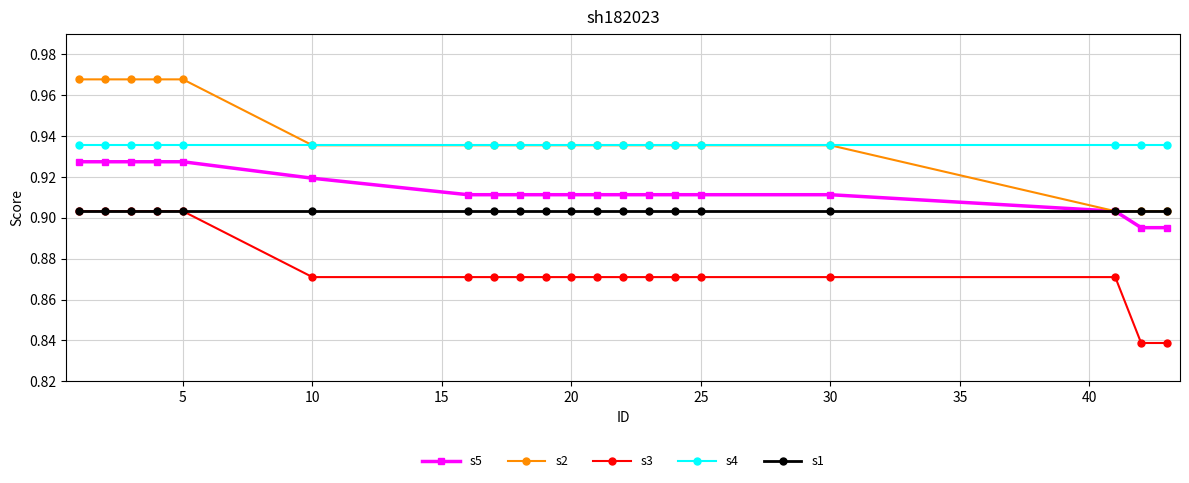

True or false: s1 and s4 intersect in this chart.

False